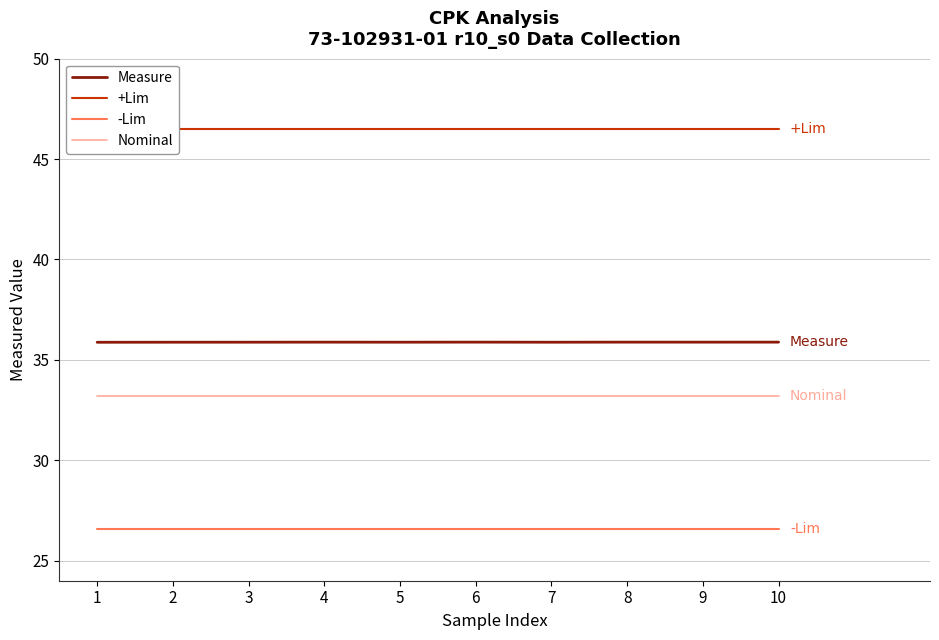

At which label does Nominal reach its peak?

1